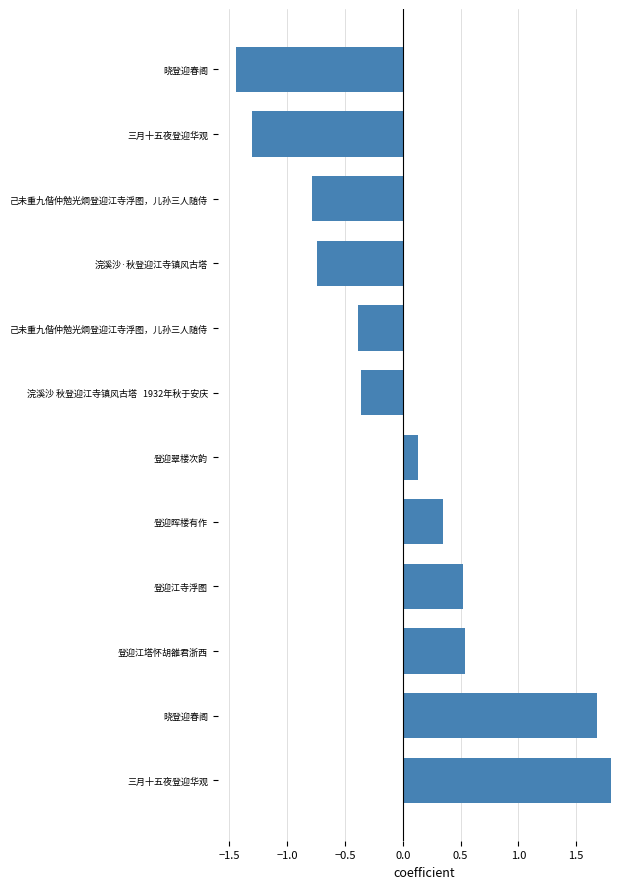

Count the number of values greater than 0.

6